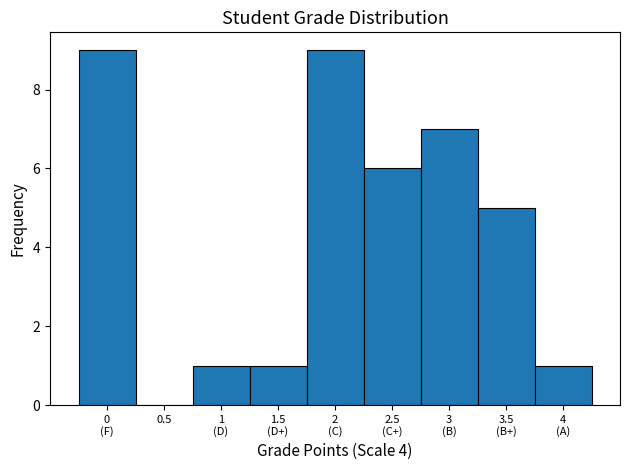

What is the greatest value displayed?

9